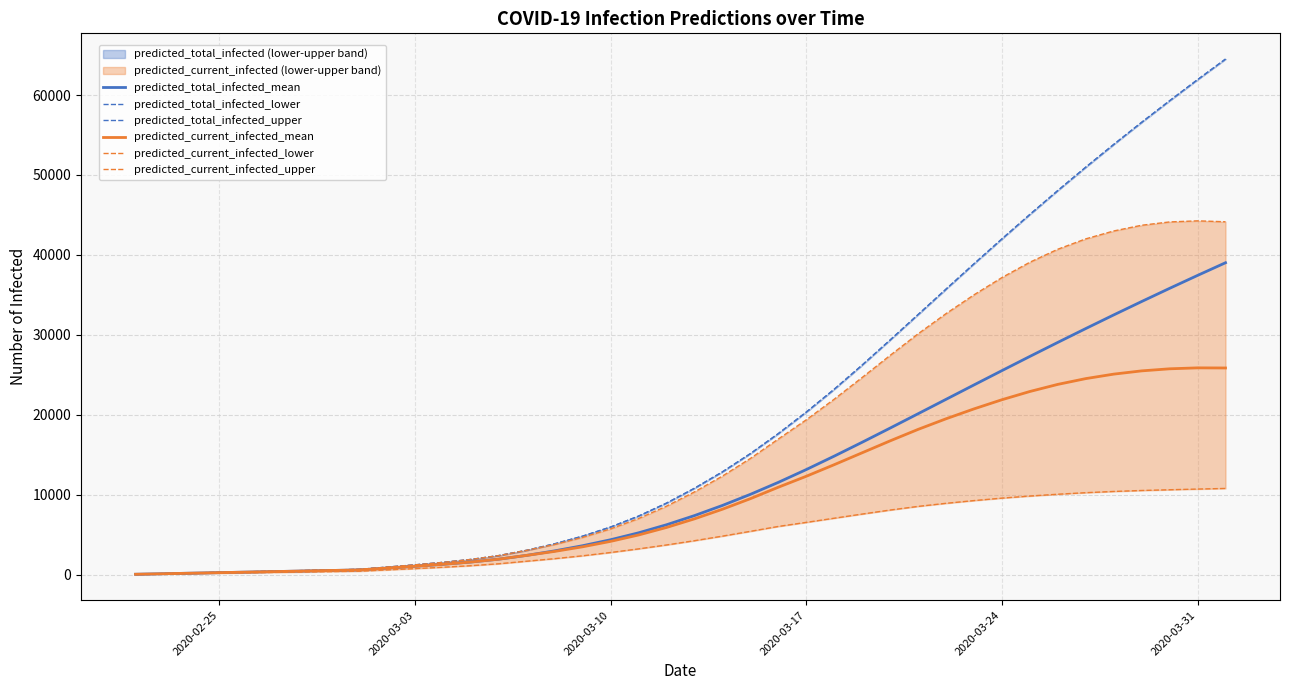

What is the average value of the predicted_current_infected_lower series?

4814